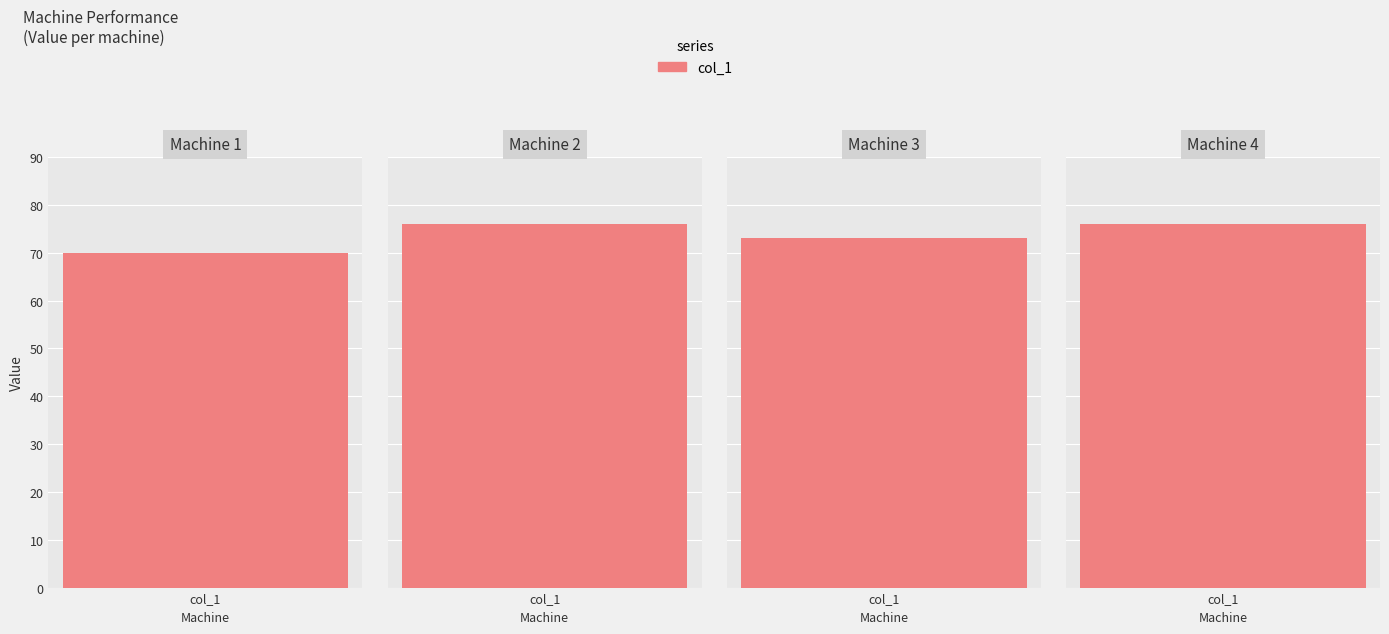

Rank the categories by value from highest to lowest.

Machine 2, Machine 4, Machine 3, Machine 1